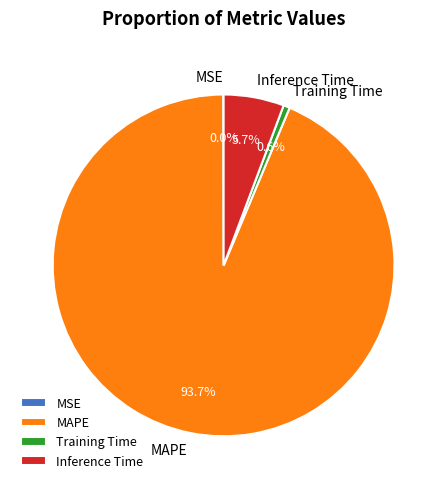

Which slice is the largest?

MAPE